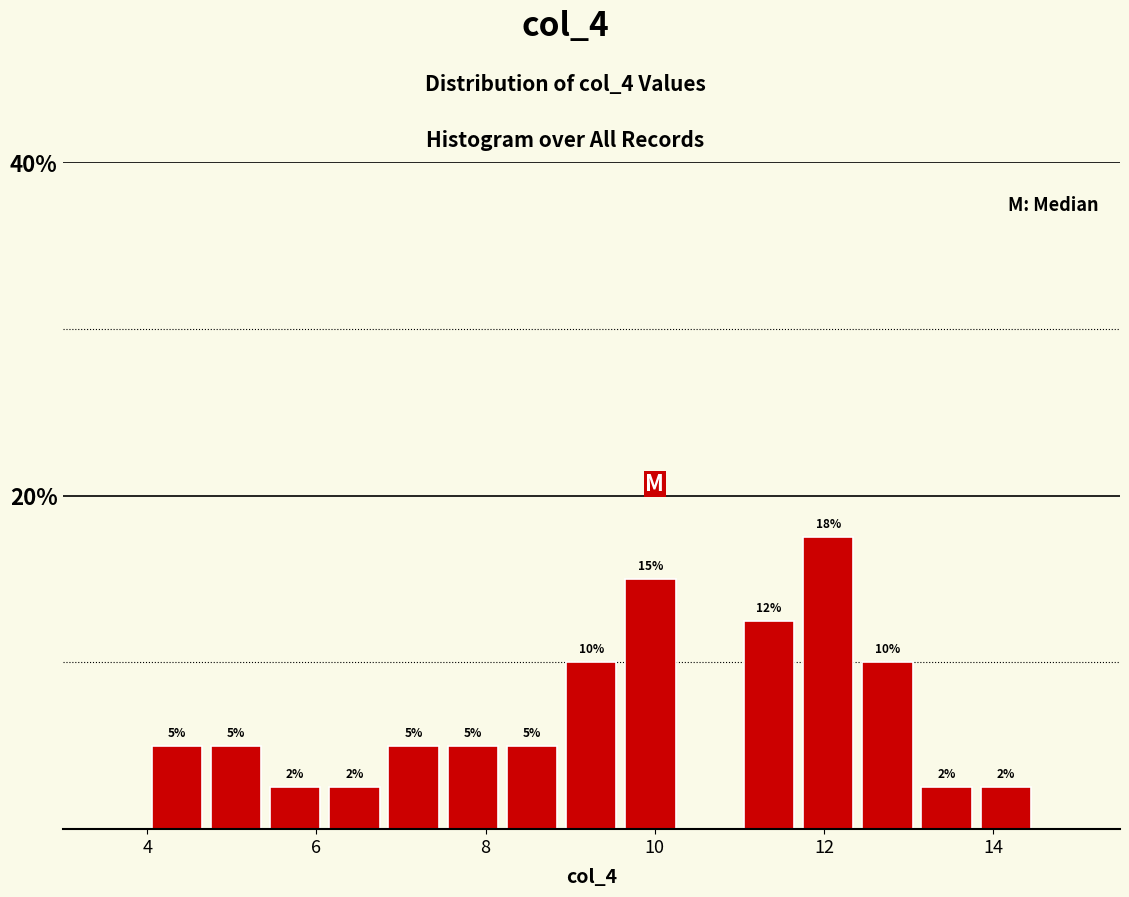

Around what value on the x-axis is the tallest bar? Give the approximate position of its centre, as read against the axis.

12.0